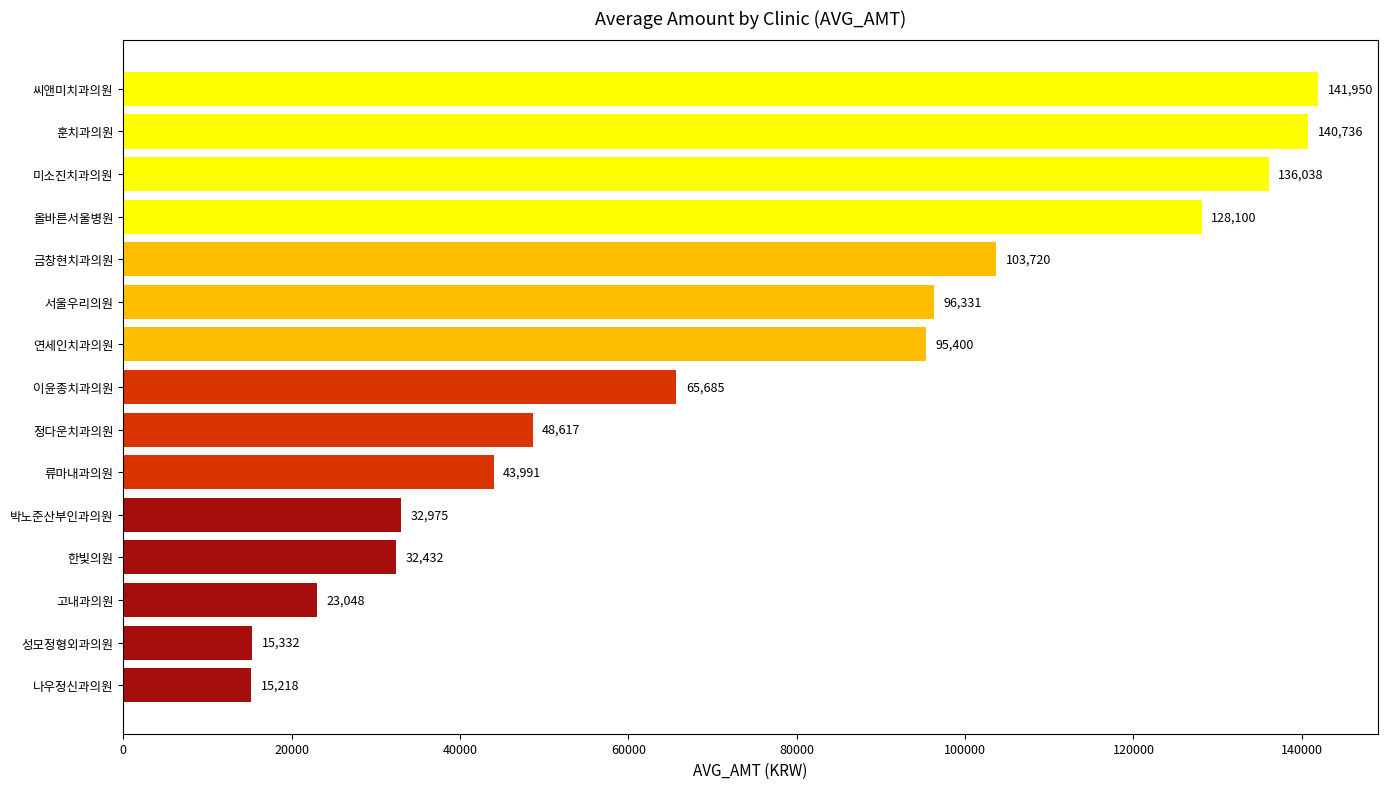

At which category does the chart reach its minimum across all series?

나우정신과의원